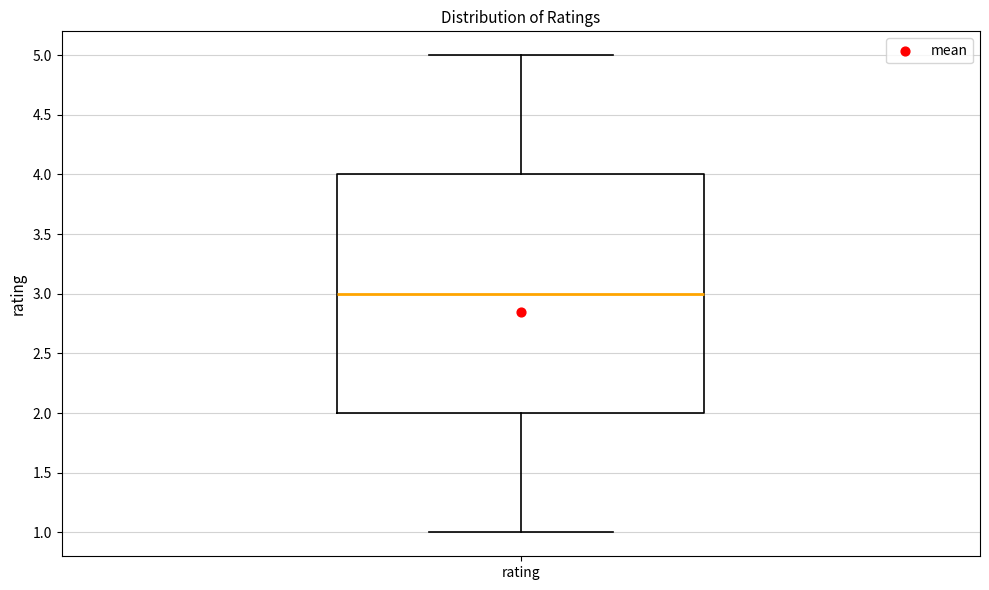

Transcribe this box plot: give where the median line is, the range the box spans, and where the two whiskers end, as read against the y-axis. The values are not printed on the chart, so give them approximately, as read against the axis.

median 3, box 2 to 4, whiskers 1 to 5